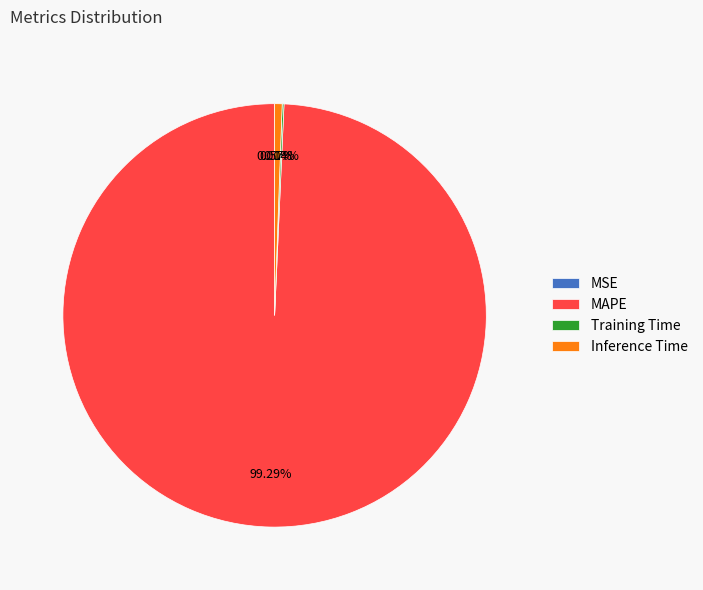

Which category has the biggest portion of the pie?

MAPE